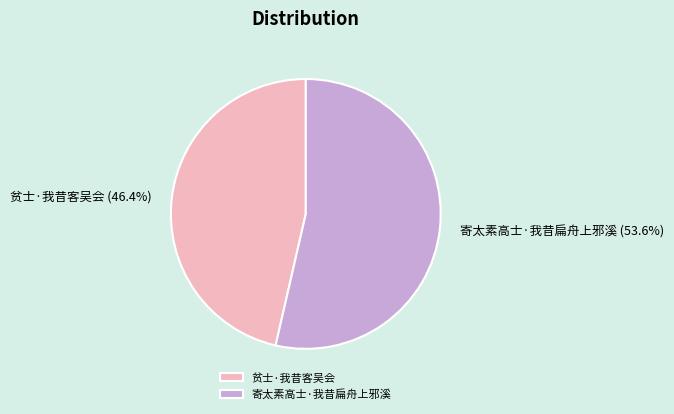

Combined, what portion of the pie is 贫士·我昔客吴会 and 寄太素高士·我昔扁舟上邪溪?

100.0%